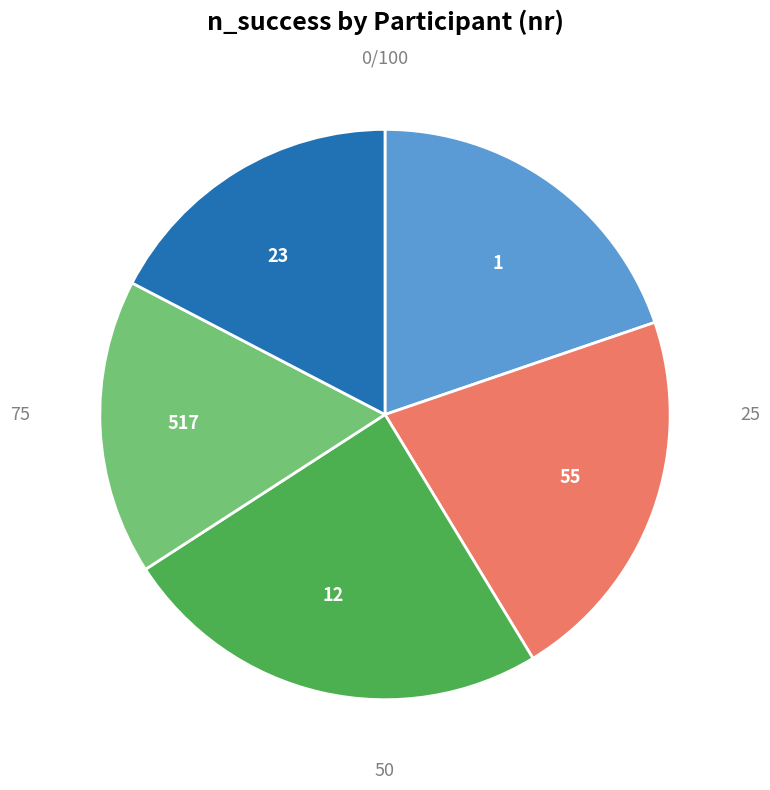

Between 517 and 23, which is larger?

23